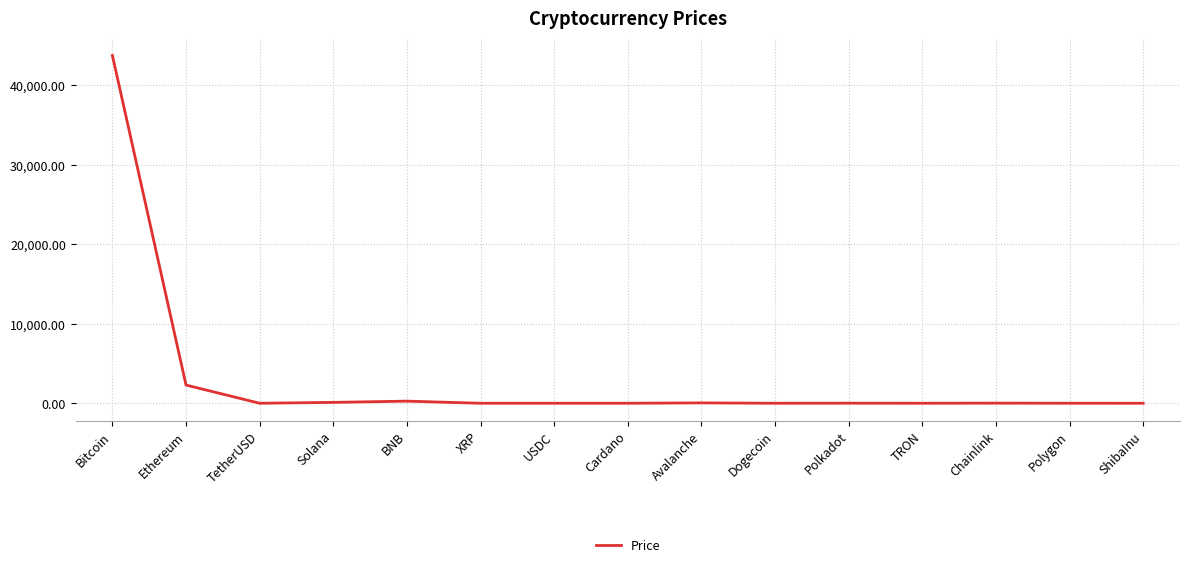

What is the greatest value displayed?

43708.6